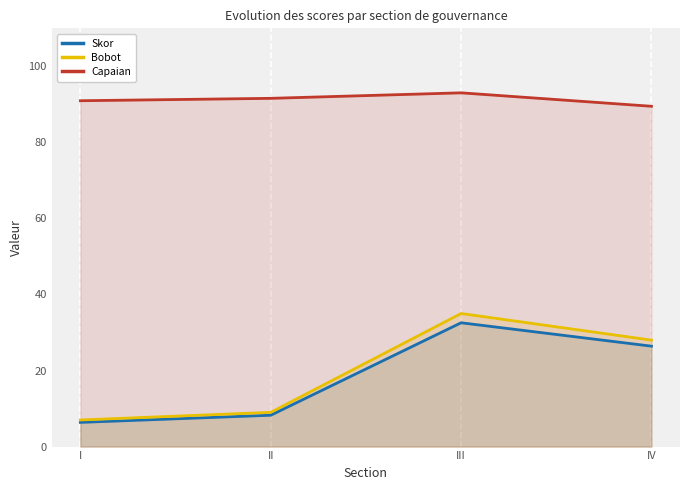

Is the value of Bobot at I greater than the value of Capaian at IV?

No